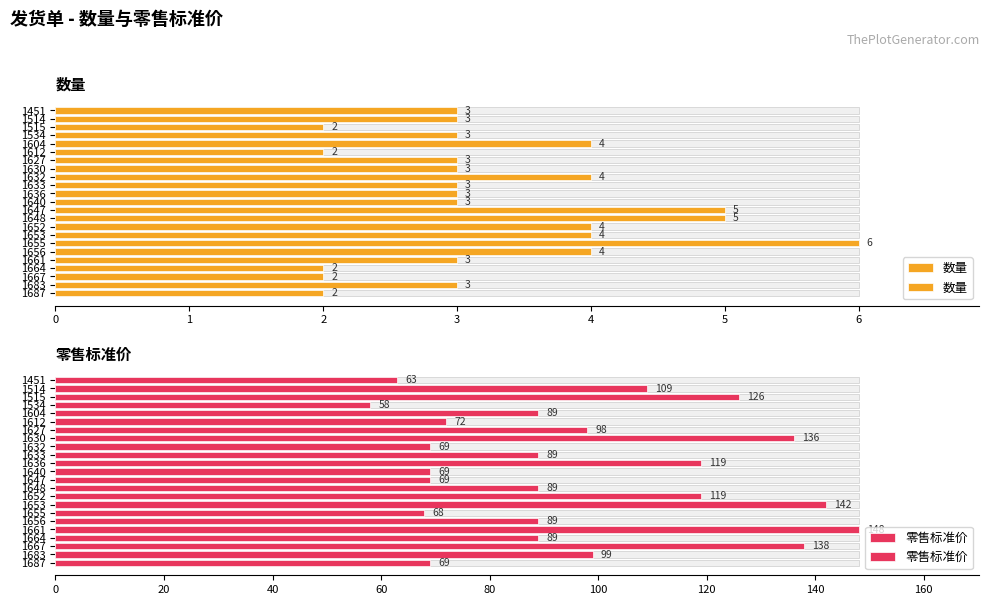

Where is 零售标准价 nearest to the value 103?

1683